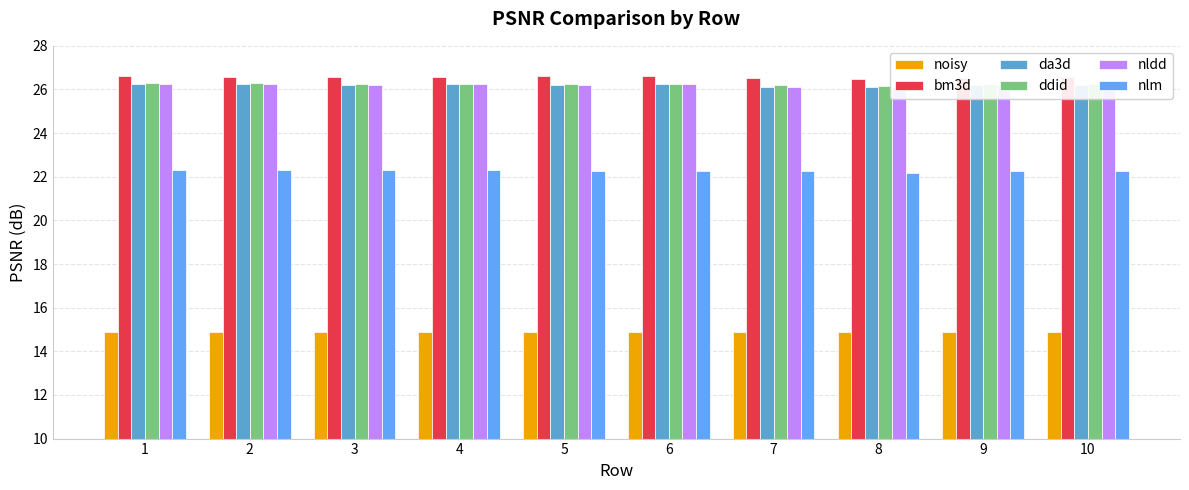

Rank the series by their maximum value, from lowest to highest.

noisy, nlm, da3d, nldd, ddid, bm3d